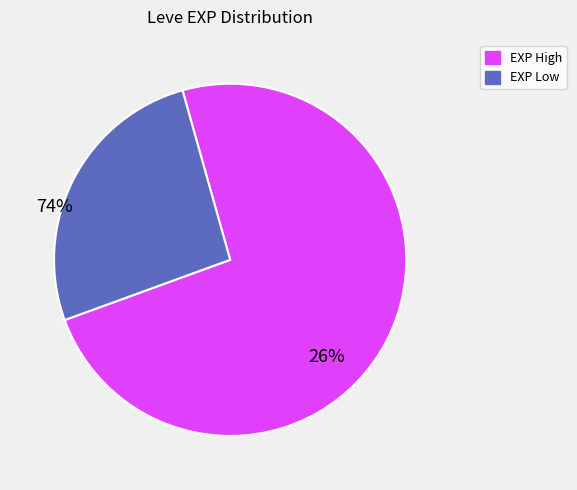

How many segments does this pie chart have?

2